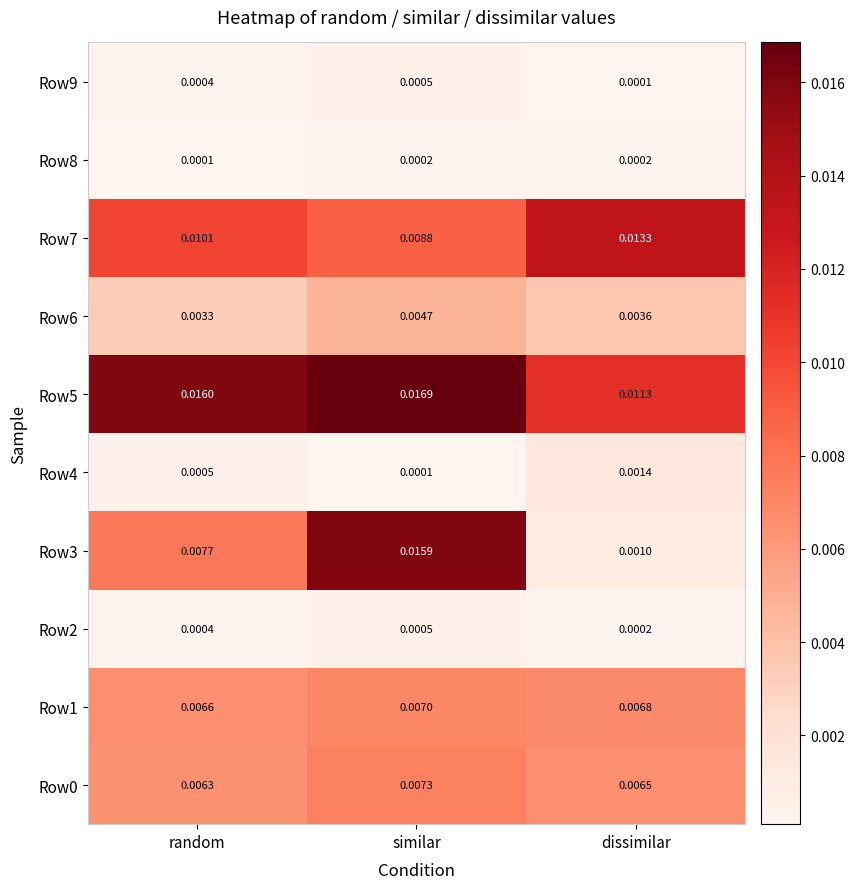

How many distinct data groups are displayed?

10